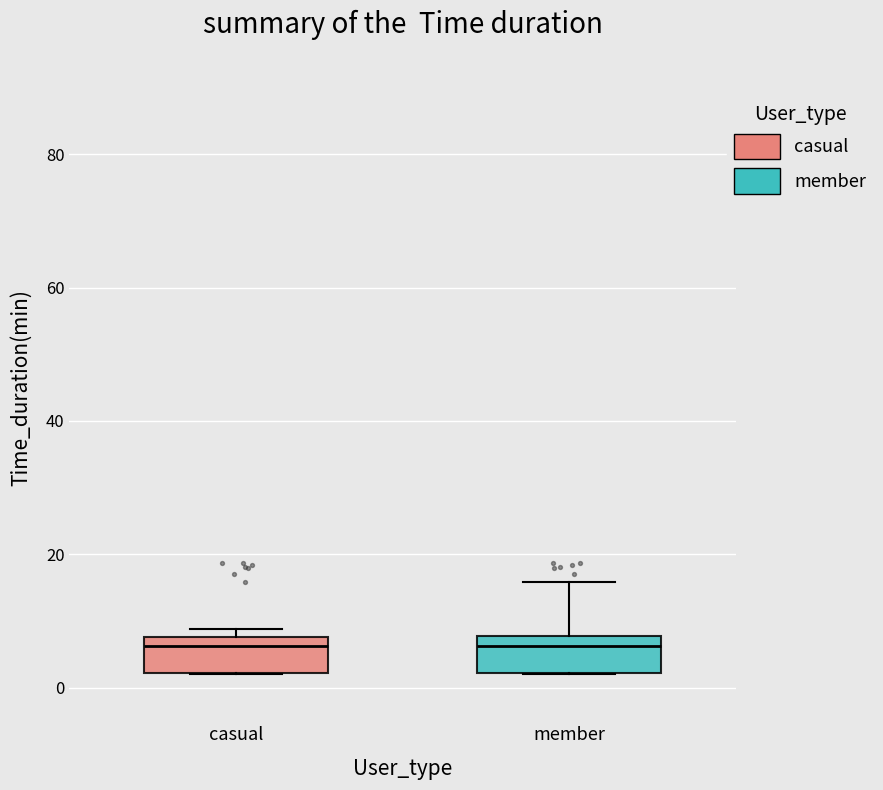

Reading left to right, transcribe this box plot: for each box, give where its median line is, the range the box spans, and where its two whiskers end, as read against the y-axis. The values are not printed on the chart, so give them approximately, as read against the axis.

casual: median 6, box 2 to 8, whiskers 2 to 8 (just above the box's upper edge)
member: median 6, box 2 to 8, whiskers 2 to 16